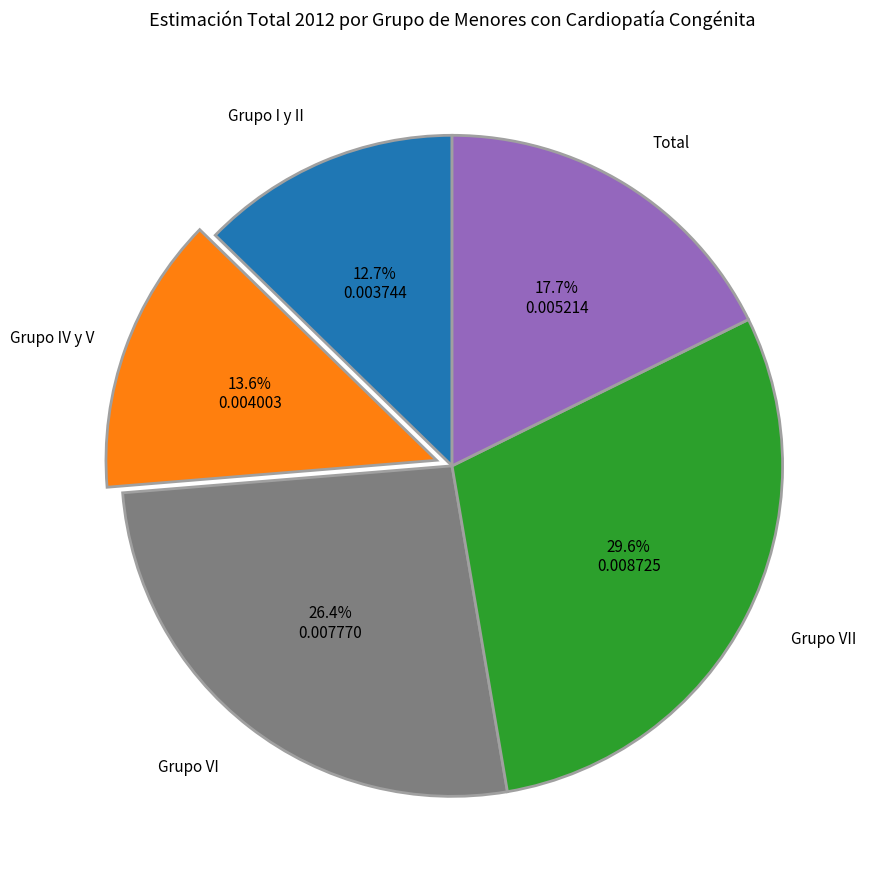

Is there a majority slice in this chart?

No